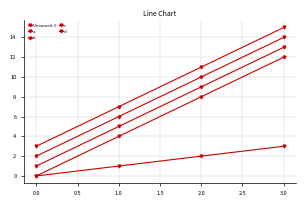

Is this an area chart (filled region under the line)?

No